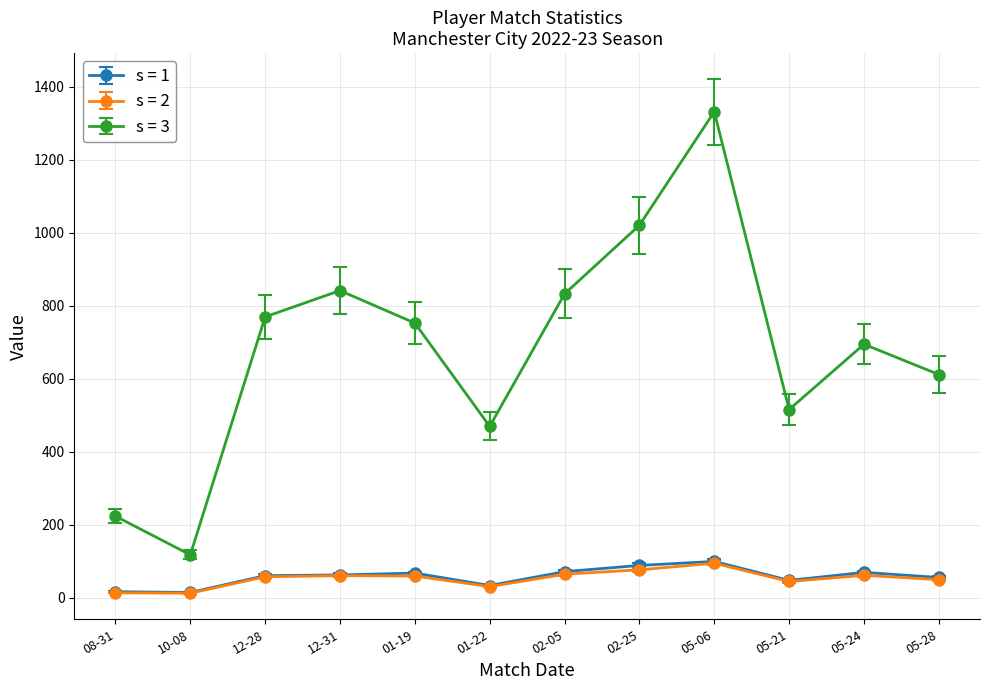

What is the label of the 8th point from the left?

02-25